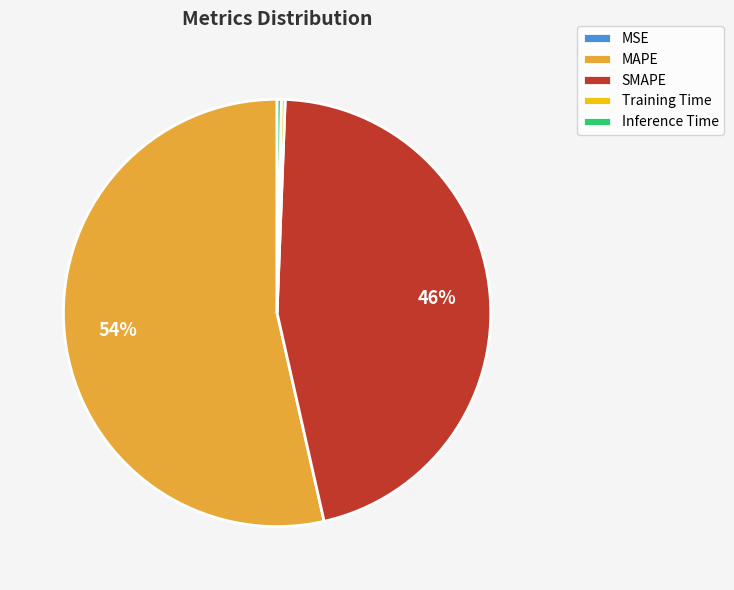

True or false: Inference Time accounts for 0% of the total.

True